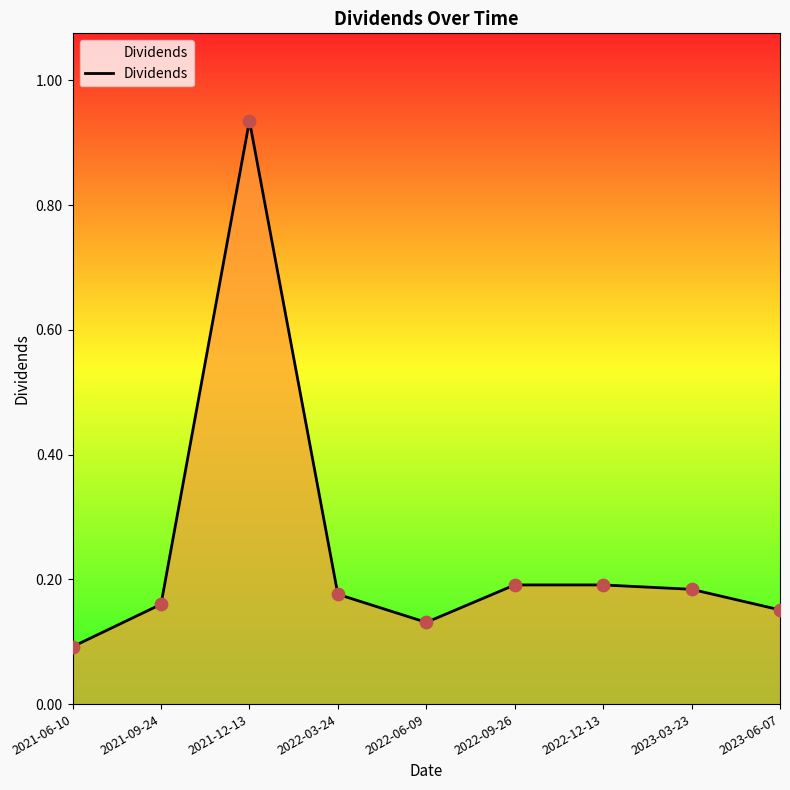

What is the change in value from 2021-12-13 to 2022-03-24?

-0.8